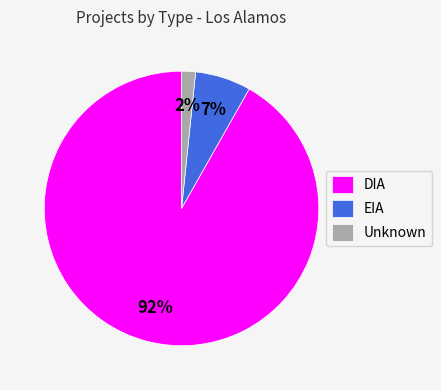

What percentage is the Unknown slice, to the nearest percent?

2%